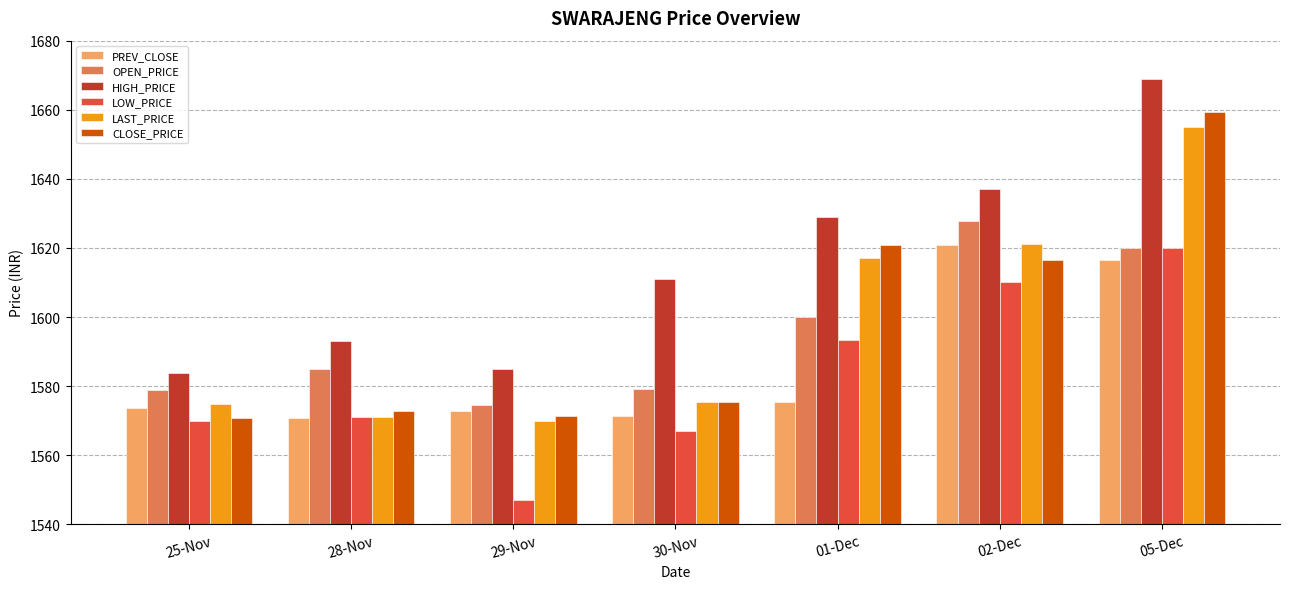

Which series changed the most between 30-Nov and 01-Dec?

CLOSE_PRICE